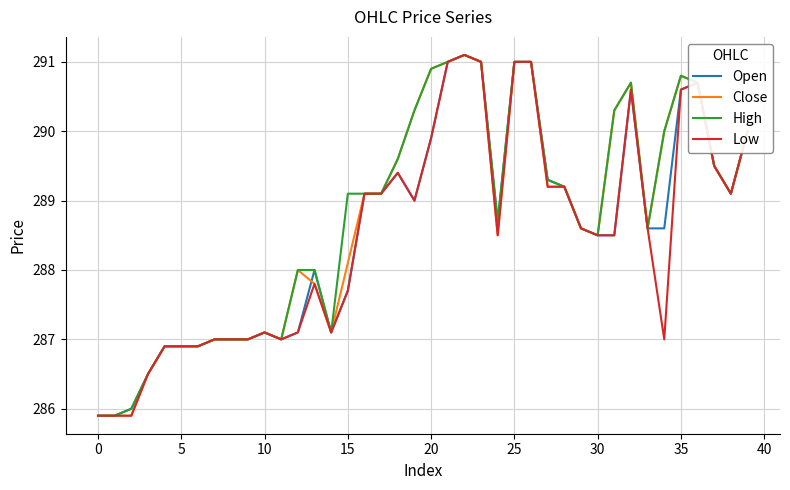

What is the greatest value displayed?

291.1